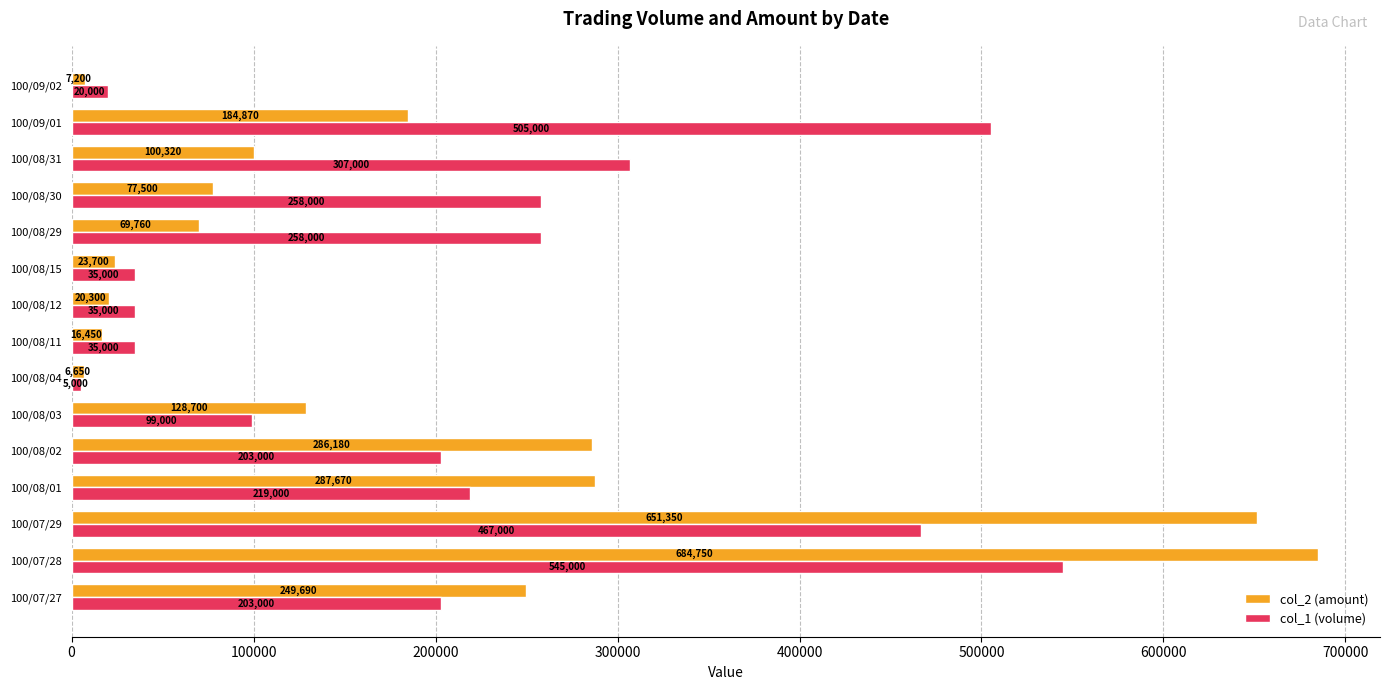

Which label corresponds to the largest value in the chart?

100/07/28